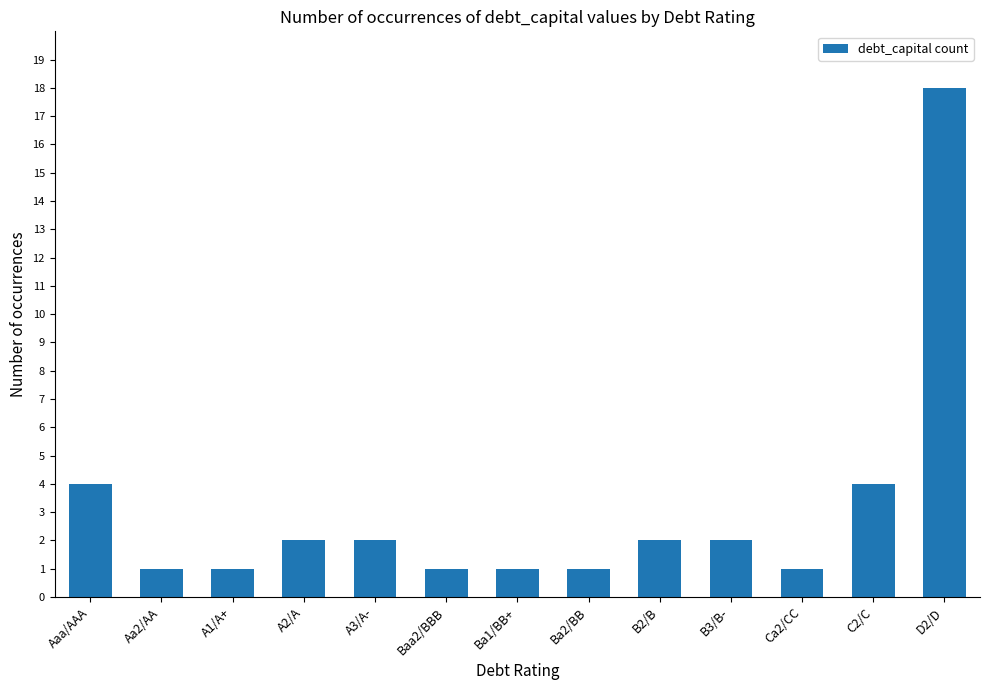

Does the chart contain stacked bars?

No